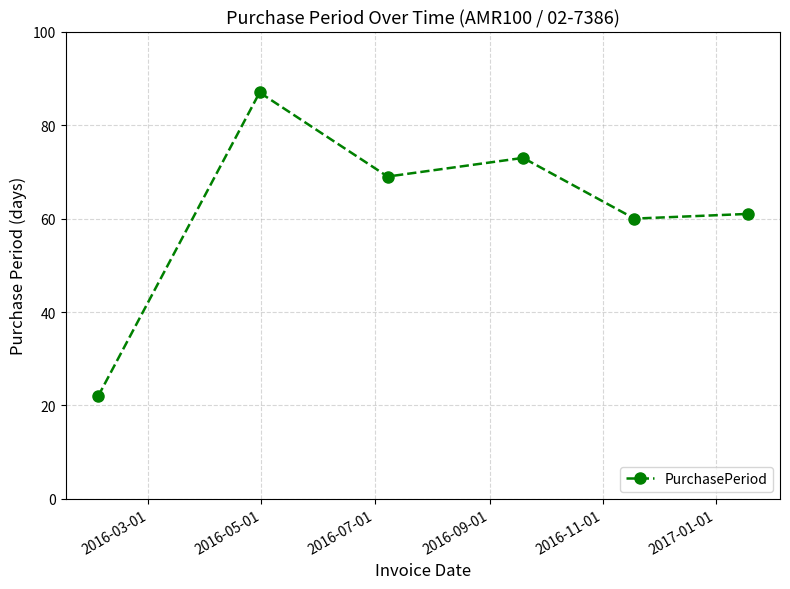

How many categories are shown in the chart?

6